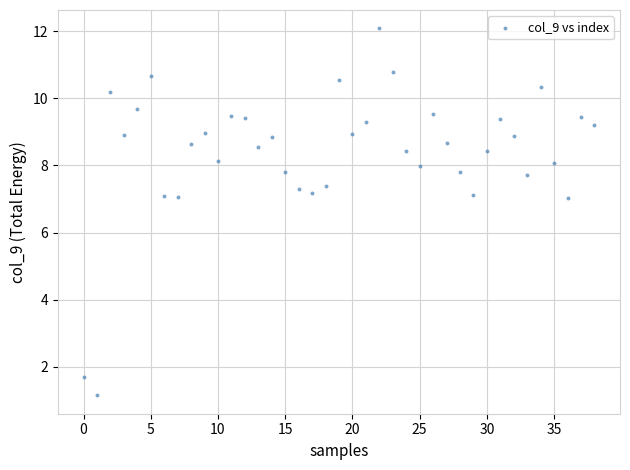

What is the range of Y values (max minus min)?

10.9